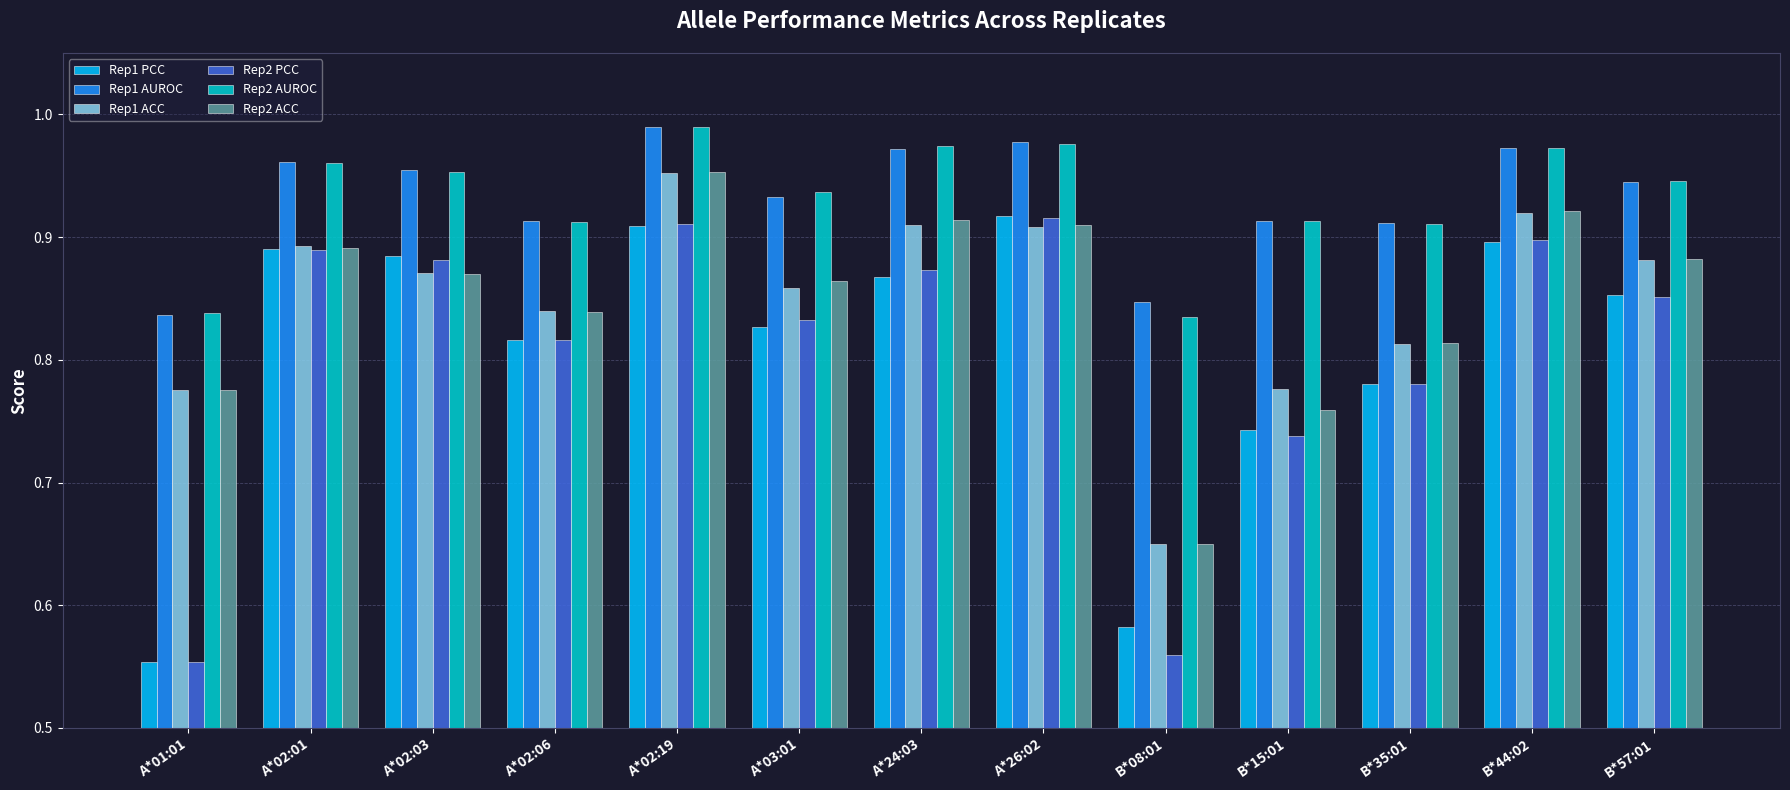

Count the Rep2 PCC values in the range 0 to 1.

13